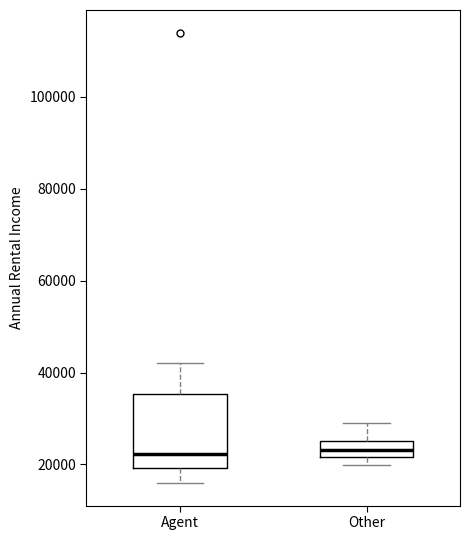

Where does the lower whisker of the box for Agent end on the y-axis? The values are not printed on the chart, so give them approximately, as read against the axis.

16000